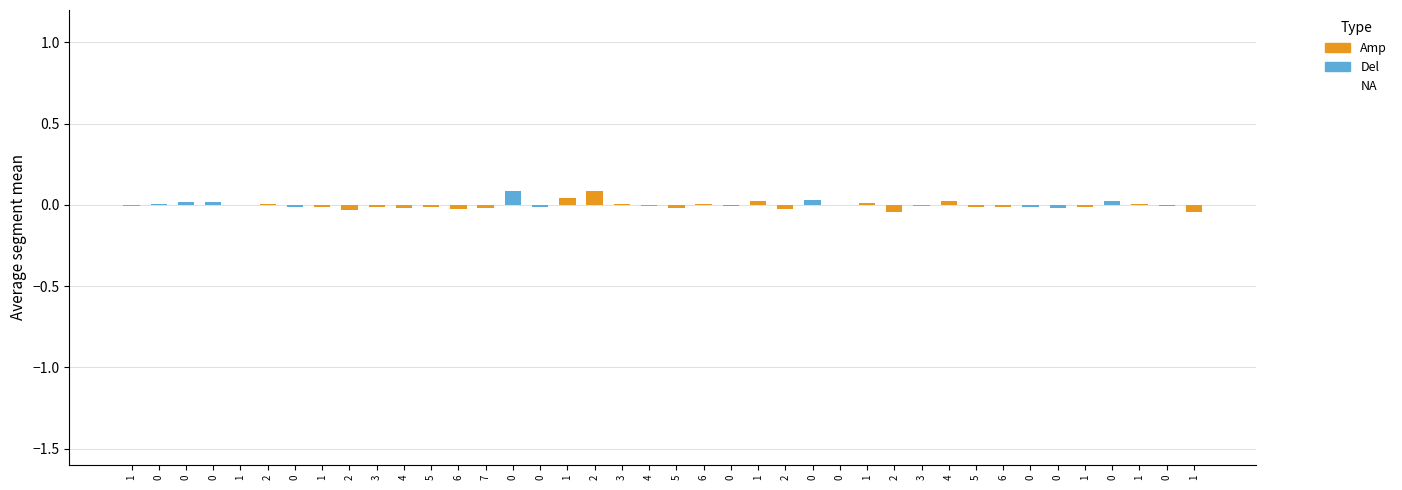

Are the bars horizontal?

No